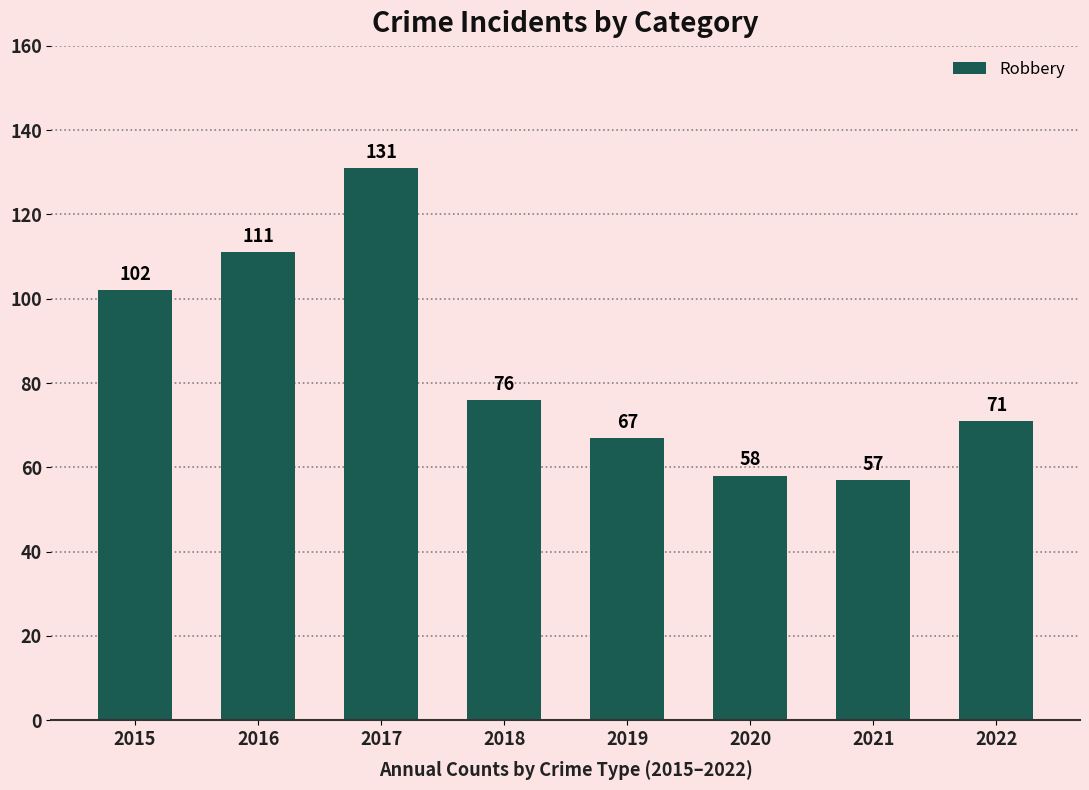

Approximately how many times larger is the value at 2019 compared to 2018?

0.9